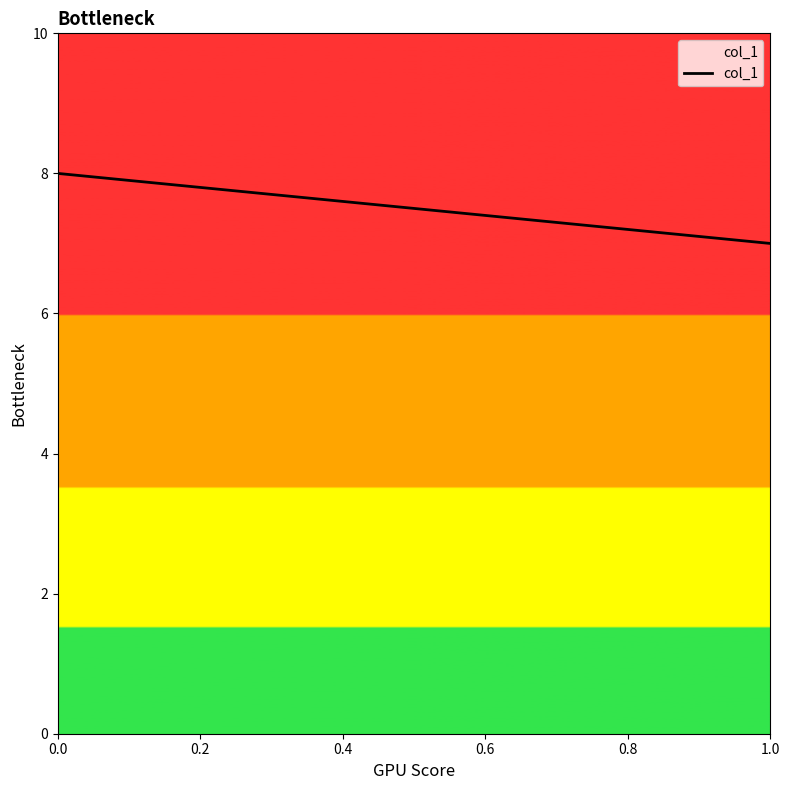

At which label is the value closest to 7?

1.0